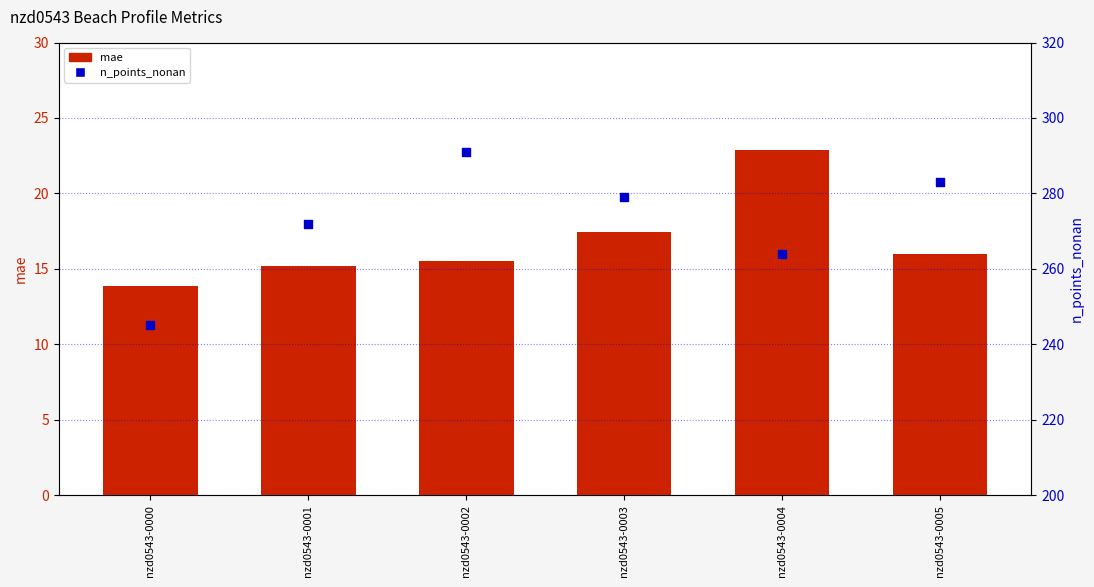

At how many categories does at least one series exceed 262?

5